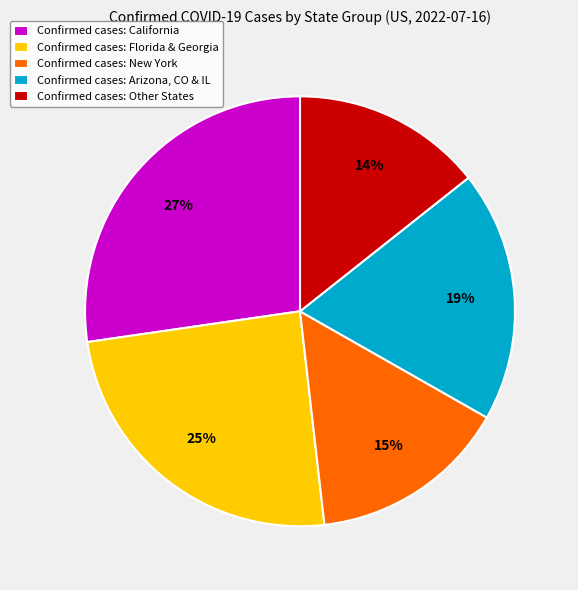

Is the sum of Confirmed cases: New York and Confirmed cases: Florida & Georgia greater than half?

No